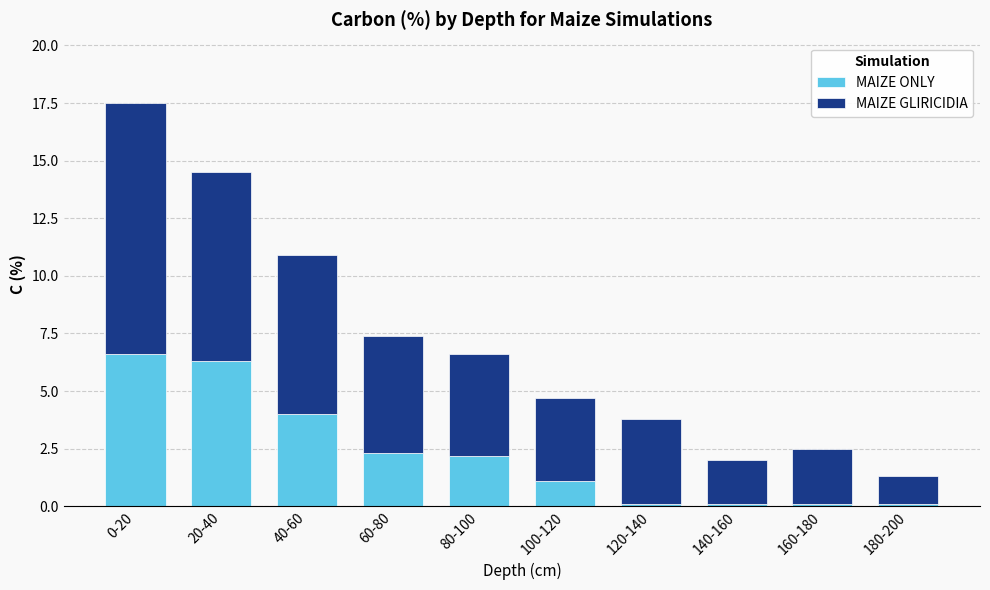

Is it true that MAIZE ONLY equals 2.3 at 60-80?

True